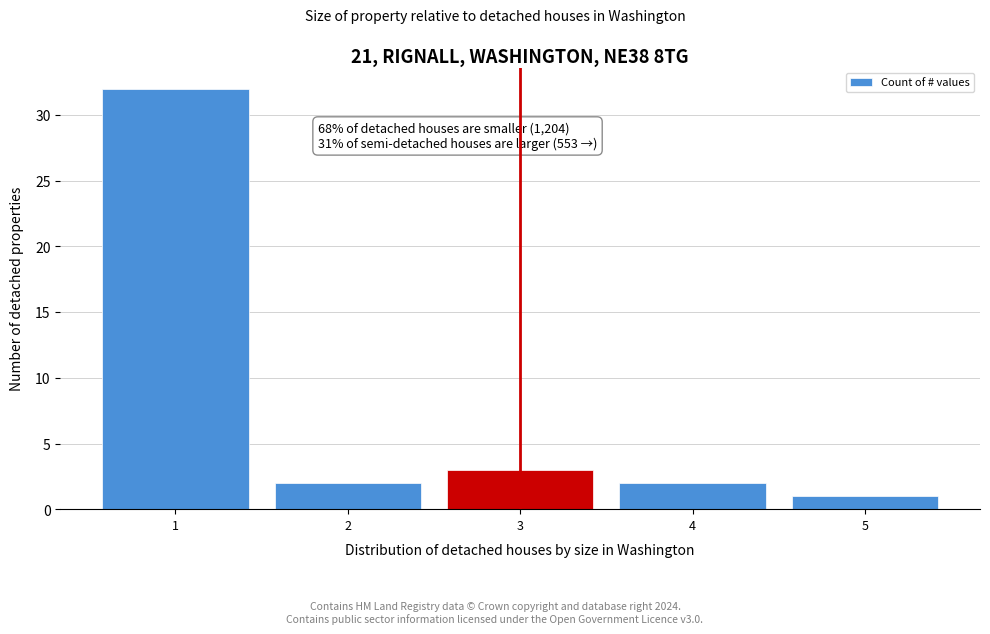

Reading left to right, transcribe all the data shown in this chart.

32	2	3	2	1